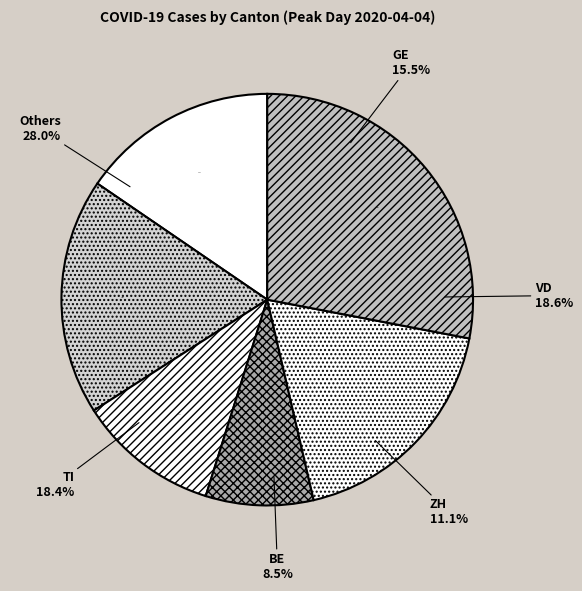

How many slices are in this pie chart?

6